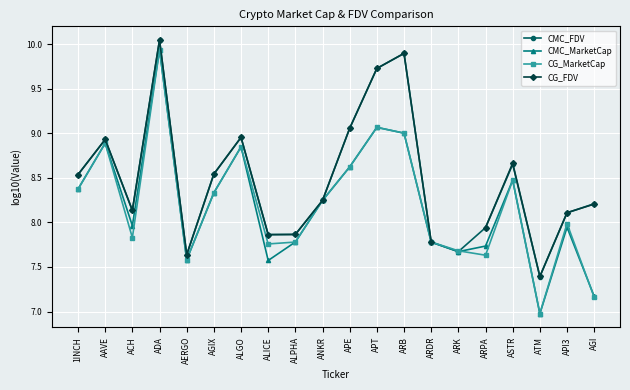

True or false: CG_MarketCap has more than 0 points higher than both neighbors.

True